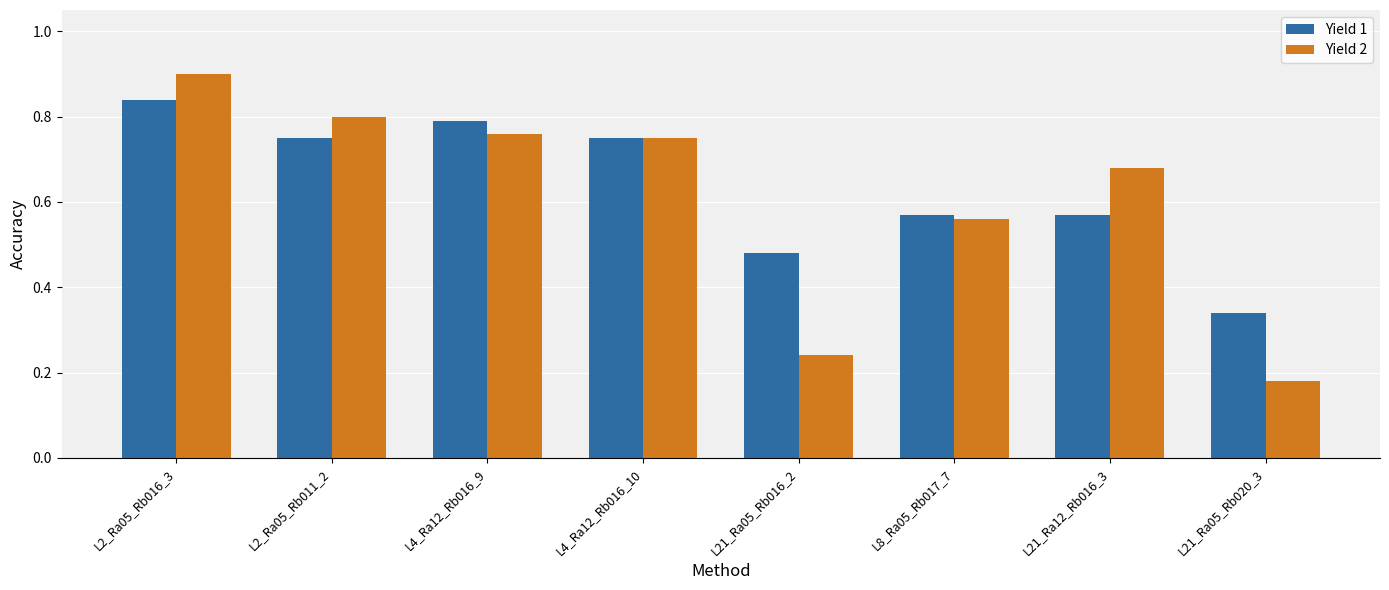

Is the value of Yield 1 at L4_Ra12_Rb016_9 greater than the value of Yield 2 at L21_Ra05_Rb020_3?

Yes